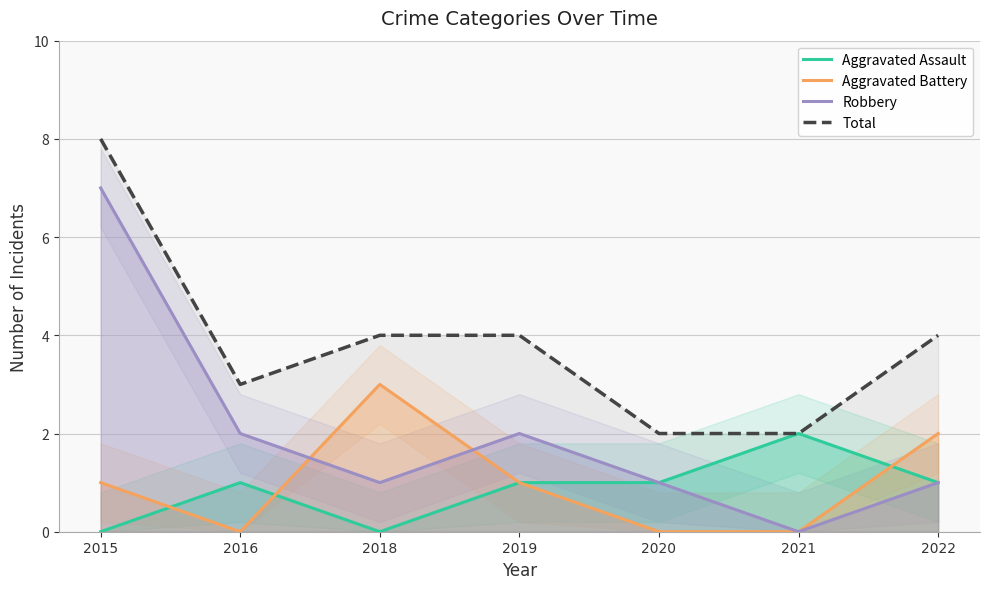

What is the spread (max minus min) of values at 2018?

4